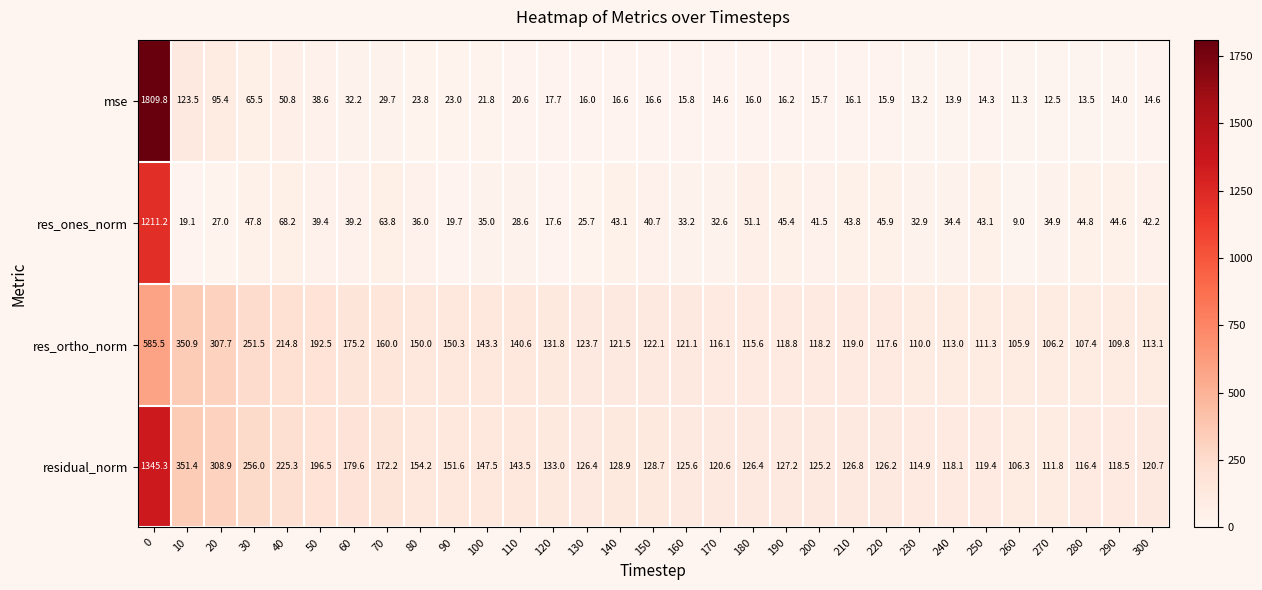

At 240, list the series in order from smallest to largest.

mse, res_ones_norm, res_ortho_norm, residual_norm